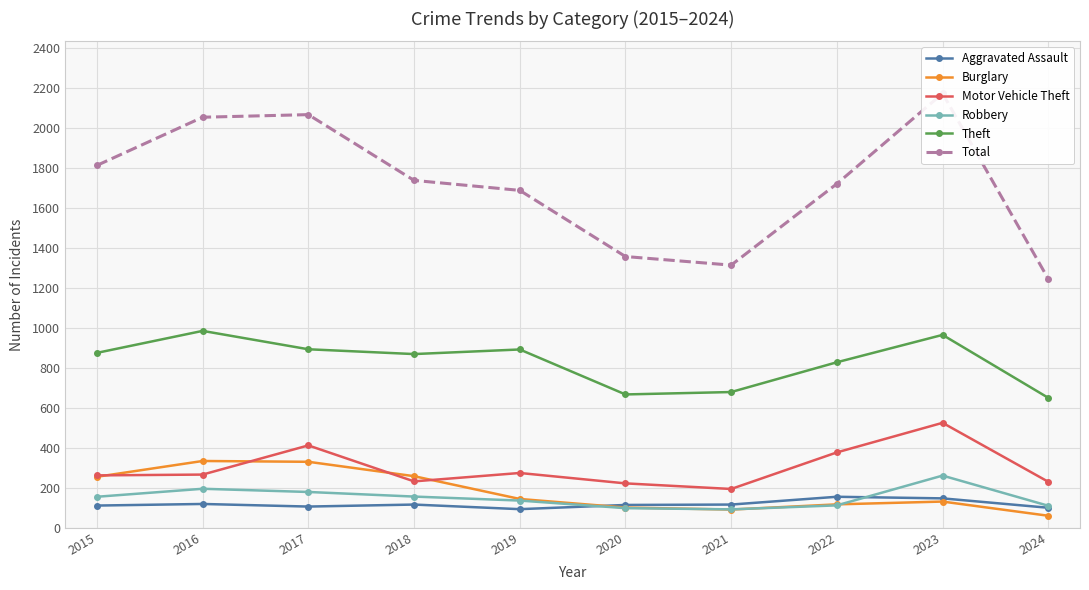

Which category has the lowest value across all series?

2024